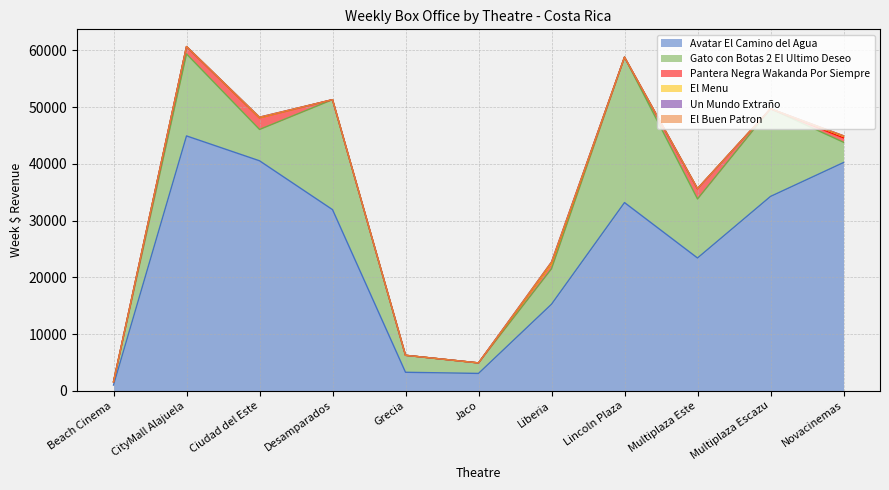

True or false: Gato con Botas 2 El Ultimo Deseo and Avatar El Camino del Agua cross at least once.

False